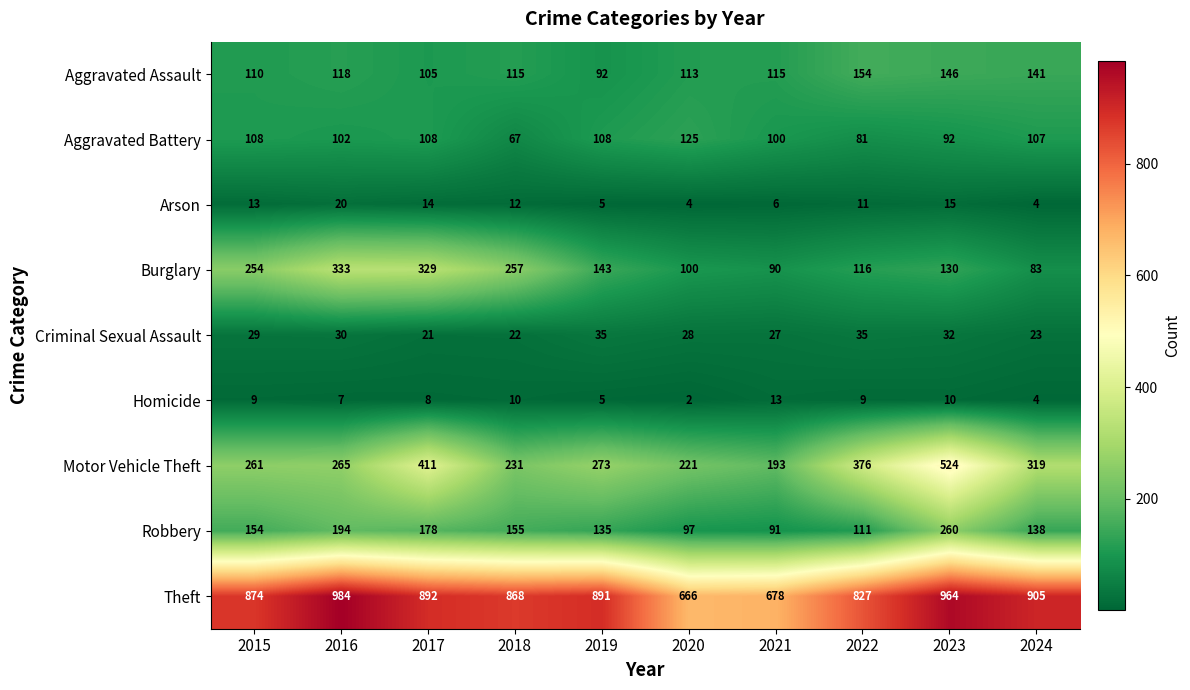

What is the maximum value shown in the chart?

984